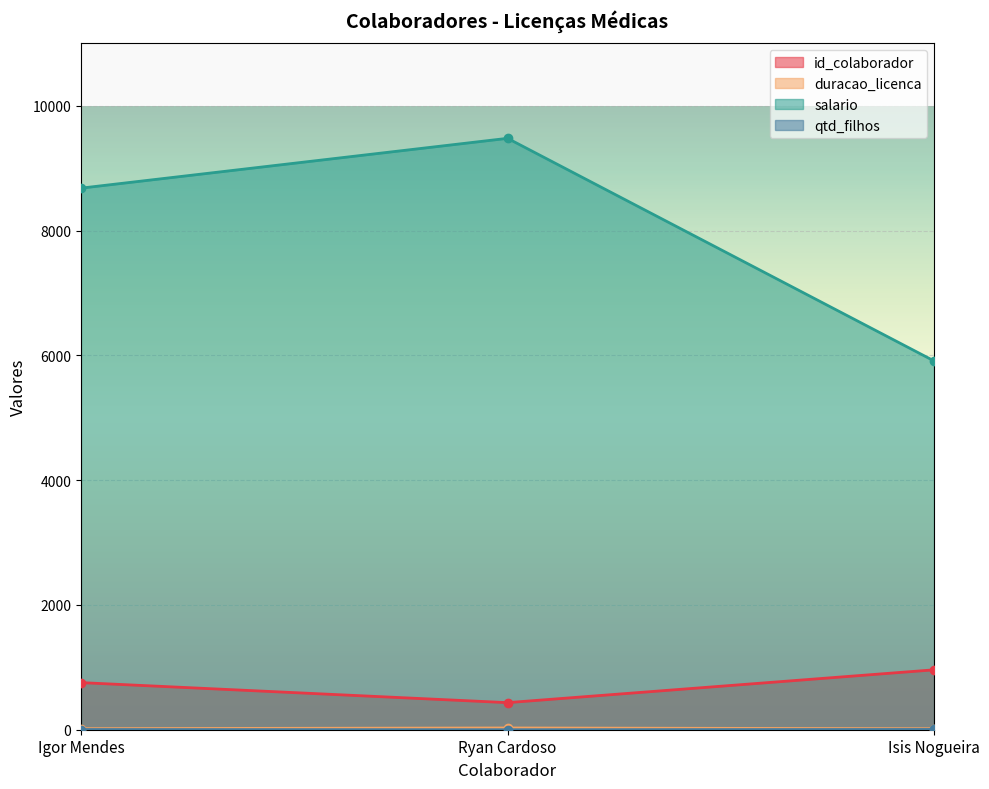

Which has a higher value, Ryan Cardoso or Igor Mendes?

Igor Mendes